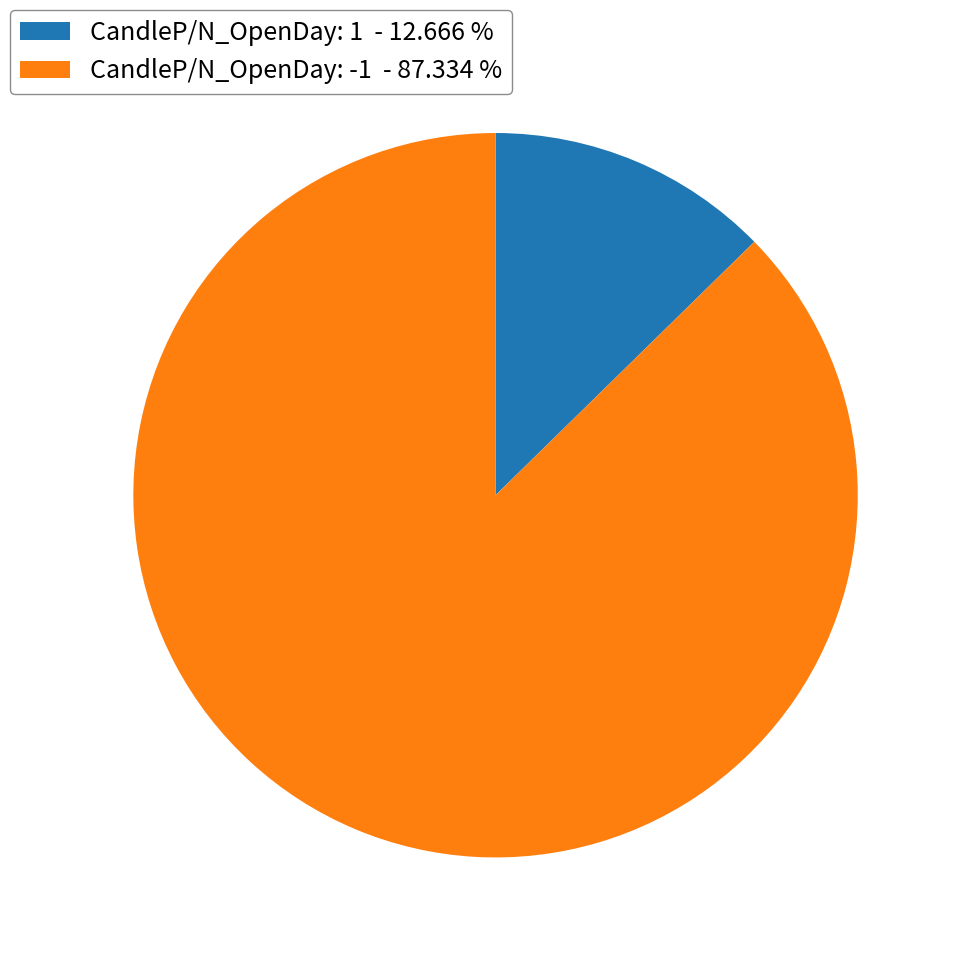

Rank the categories by value from lowest to highest.

CandleP/N_OpenDay: 1 - 12.666 %, CandleP/N_OpenDay: -1 - 87.334 %